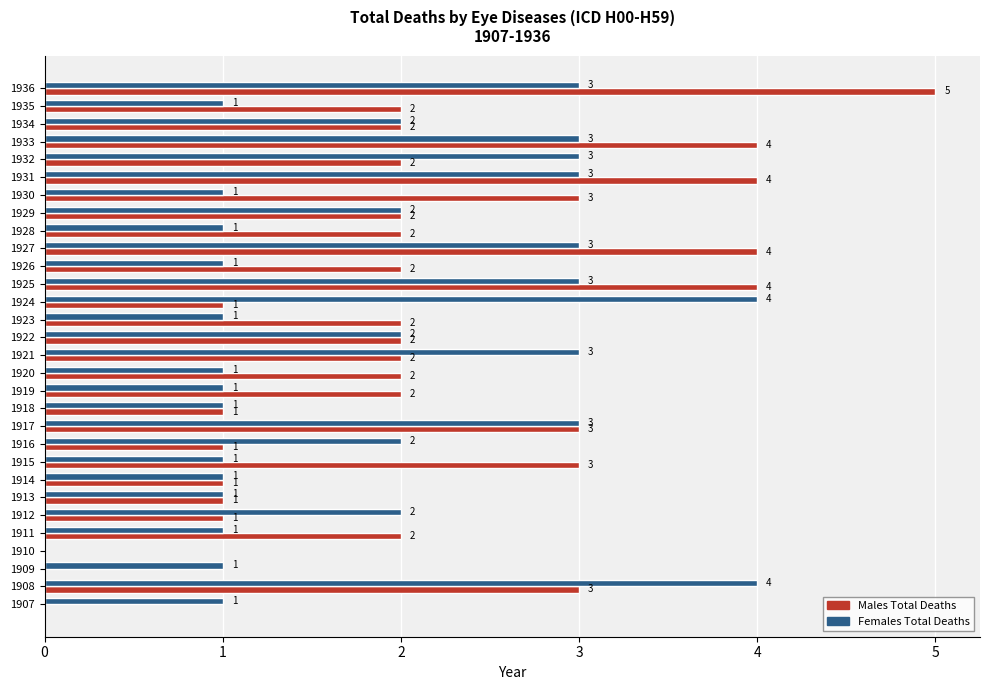

Is it true that Males Total Deaths equals 2 at 1912?

False